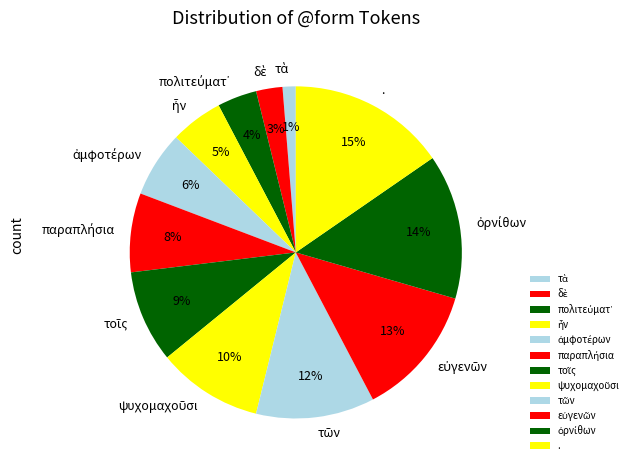

What is the largest slice in the pie chart?

.